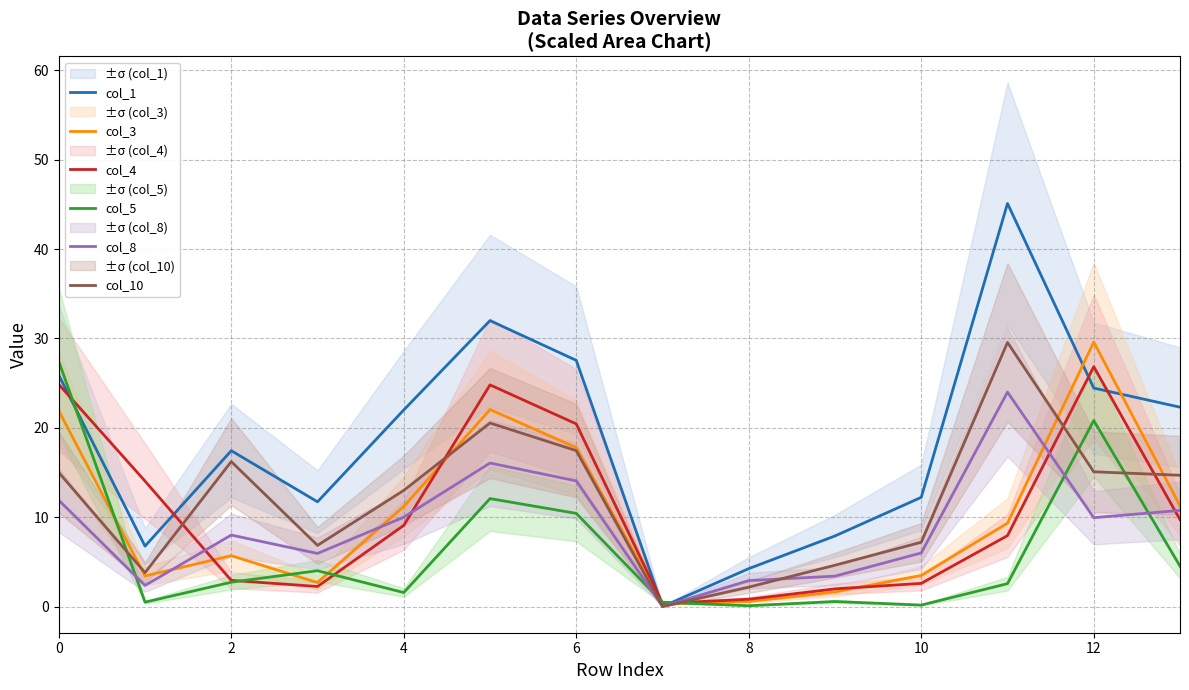

True or false: col_1 and col_10 intersect in this chart.

False